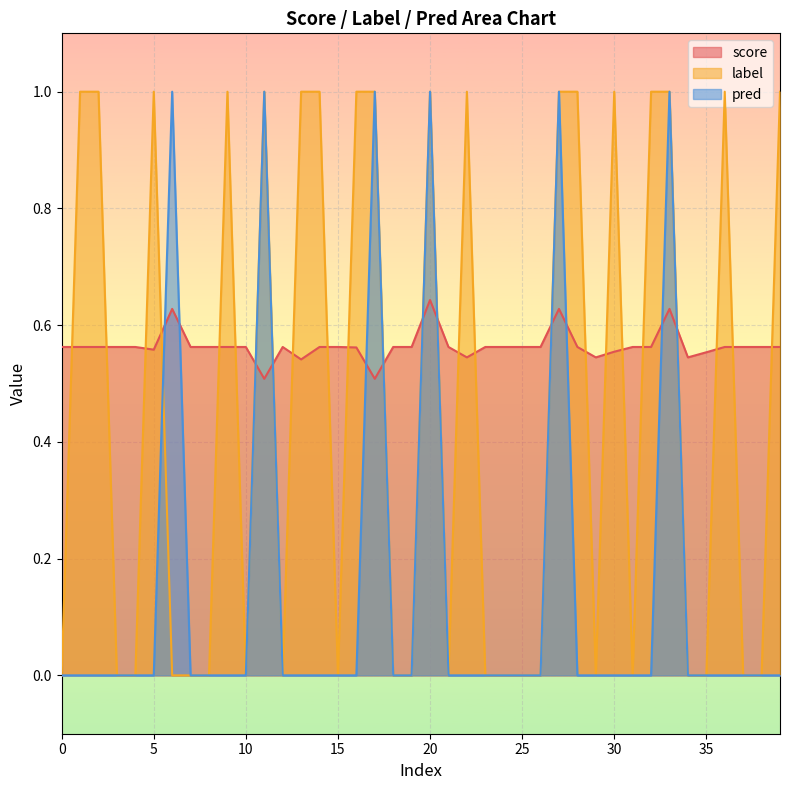

What are all the series names shown in the legend?

score, label, pred